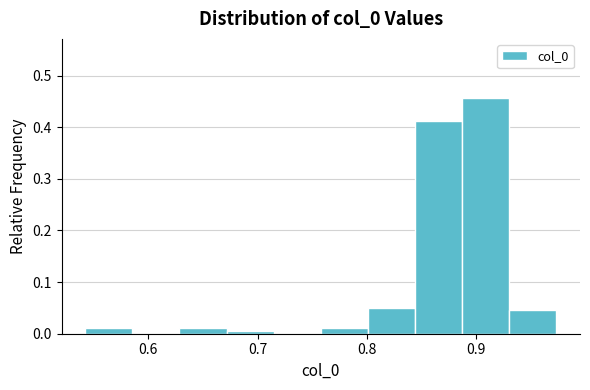

What is the height of the bar covering 0.93 to 0.97 on the x-axis? Neither the bar edges nor the heights are printed on the chart, so give them approximately, as read against the axes.

0.05